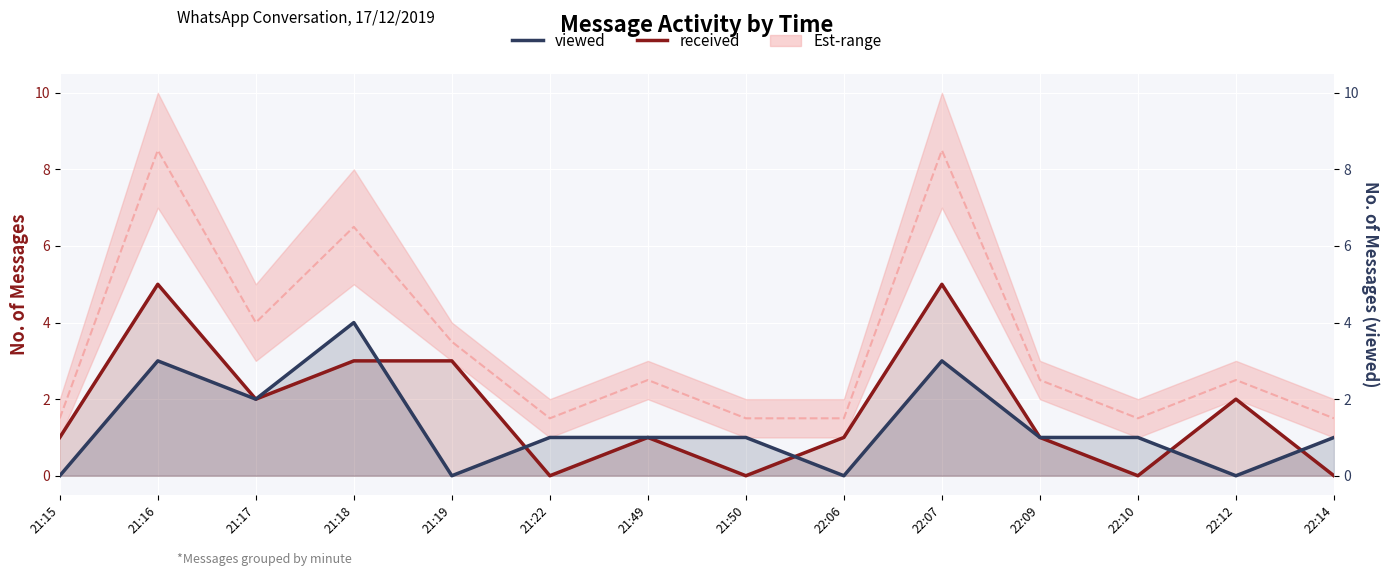

Where is the first local minimum for viewed?

21:17